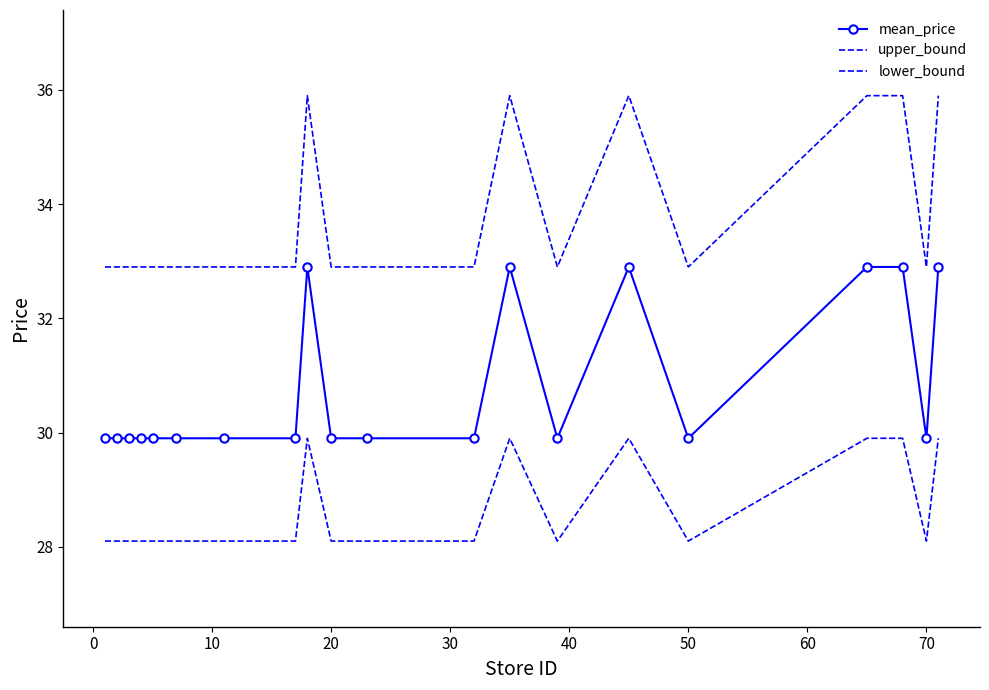

Rank the series by their average value, from lowest to highest.

lower_bound, mean_price, upper_bound